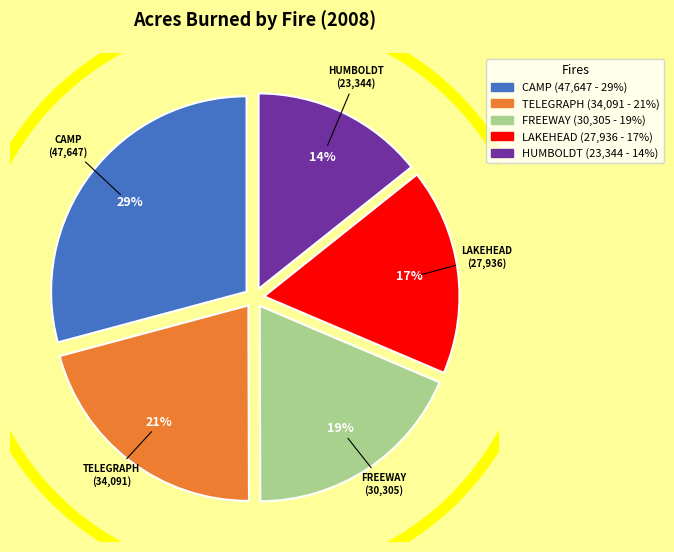

What percentage is the FREEWAY slice, to the nearest percent?

19%